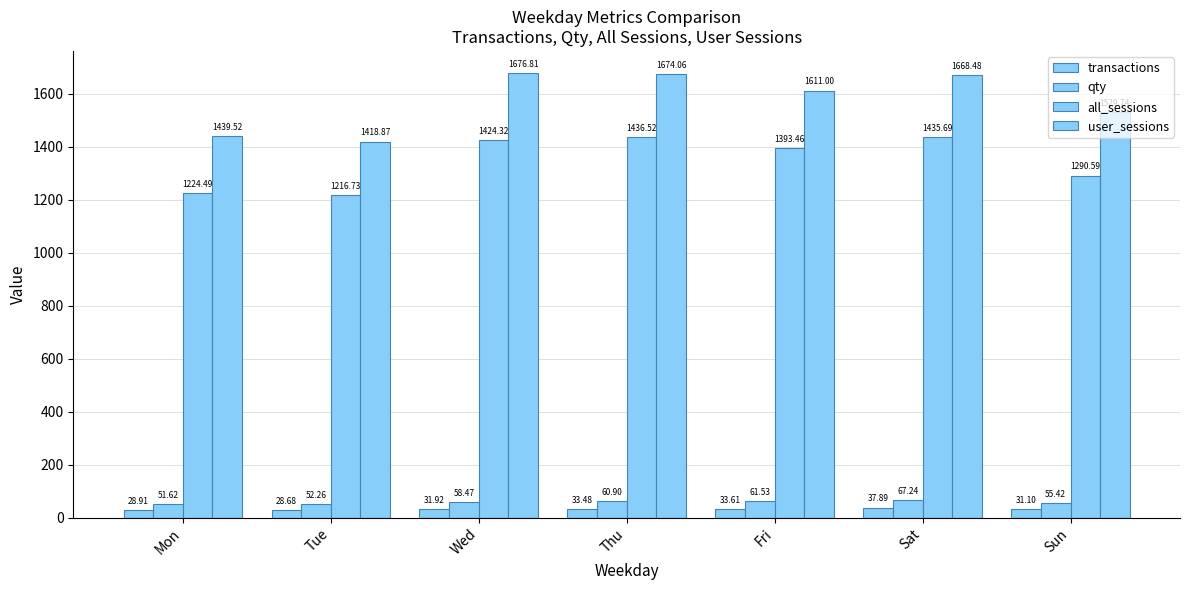

What is the difference between the maximum and minimum values in the all_sessions series?

219.8